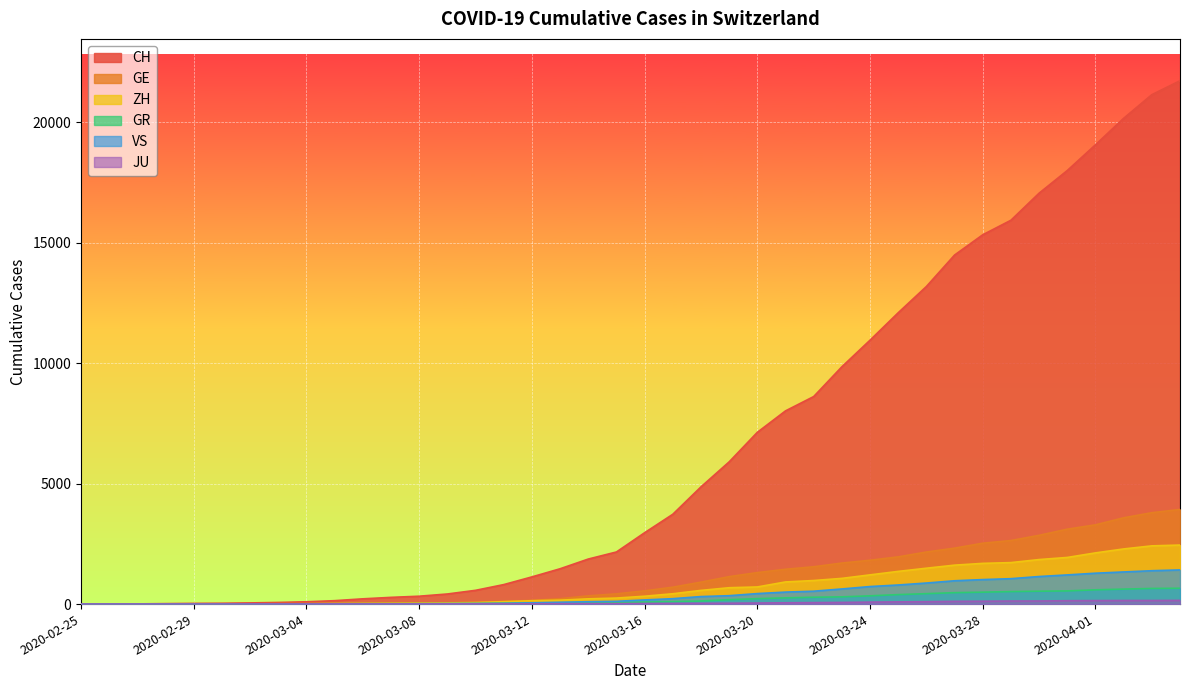

True or false: GR has a value of 18 at 2020-03-08.

True